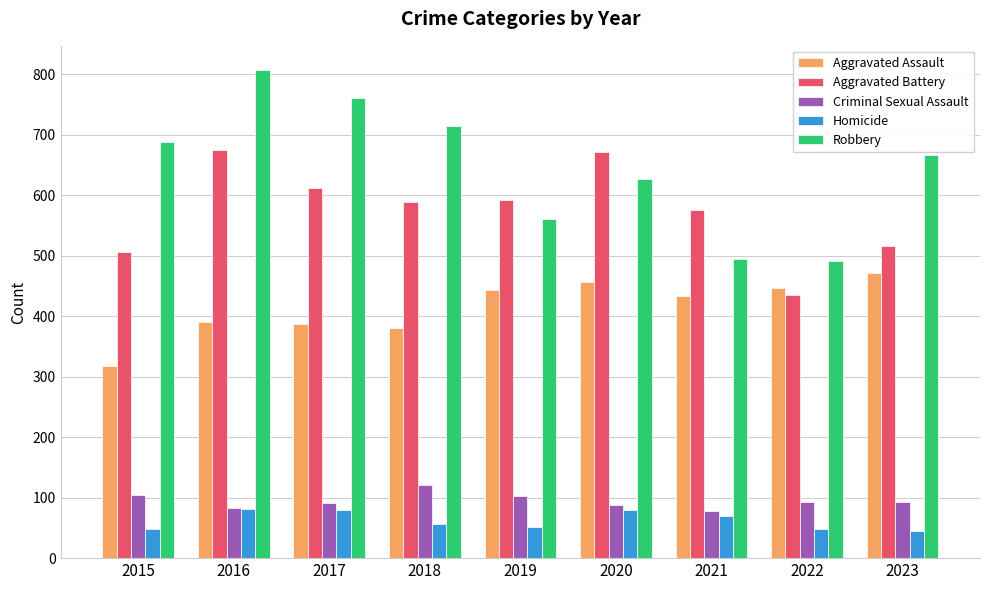

Does the chart contain any negative values?

No